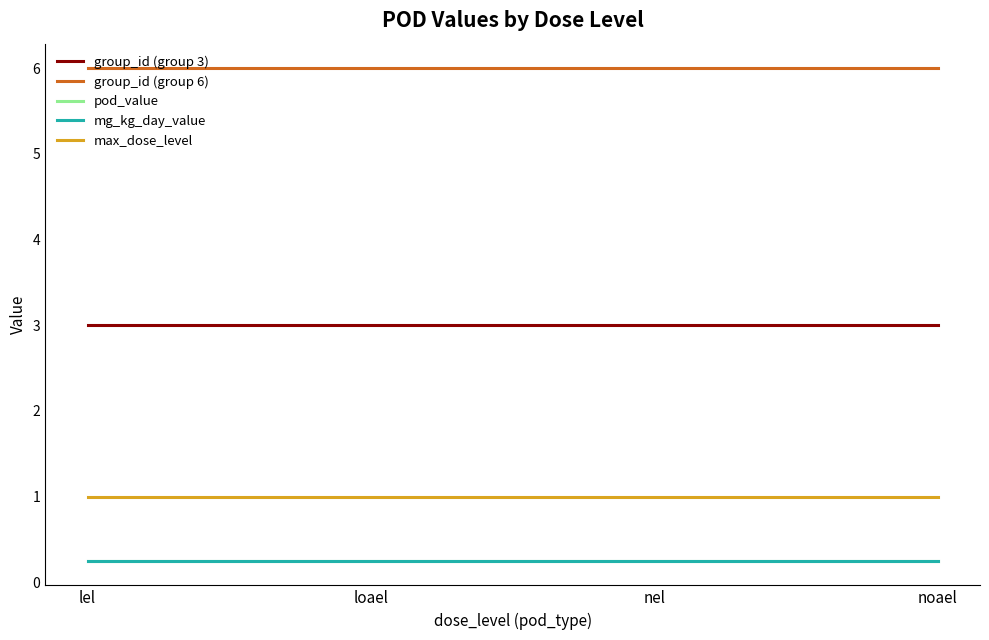

Does the chart have visible grid lines?

No